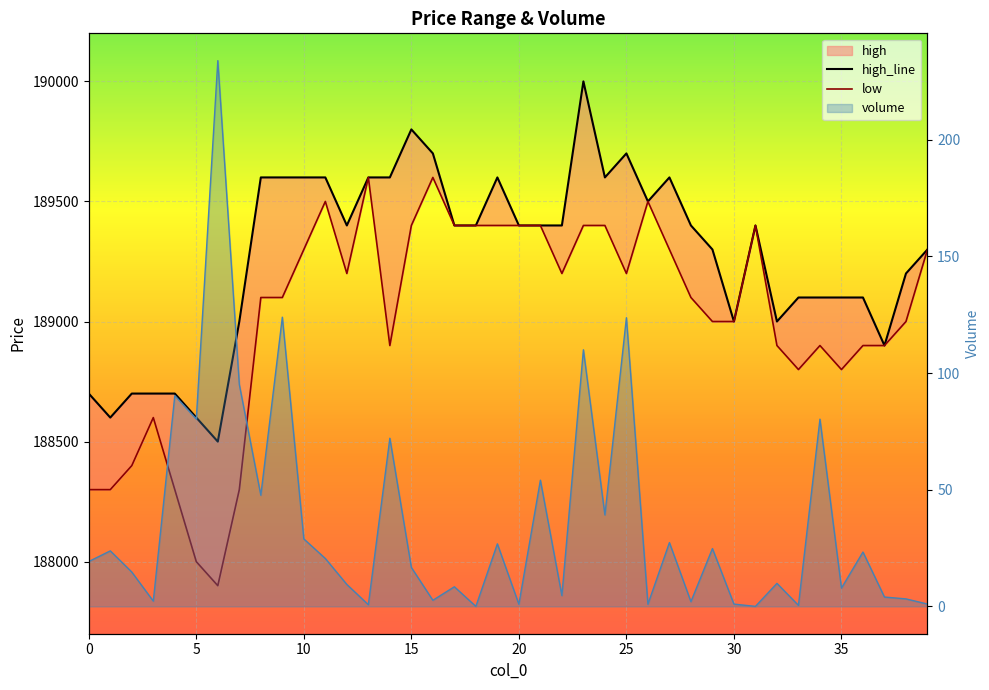

What is the average value of the volume series?

35.9